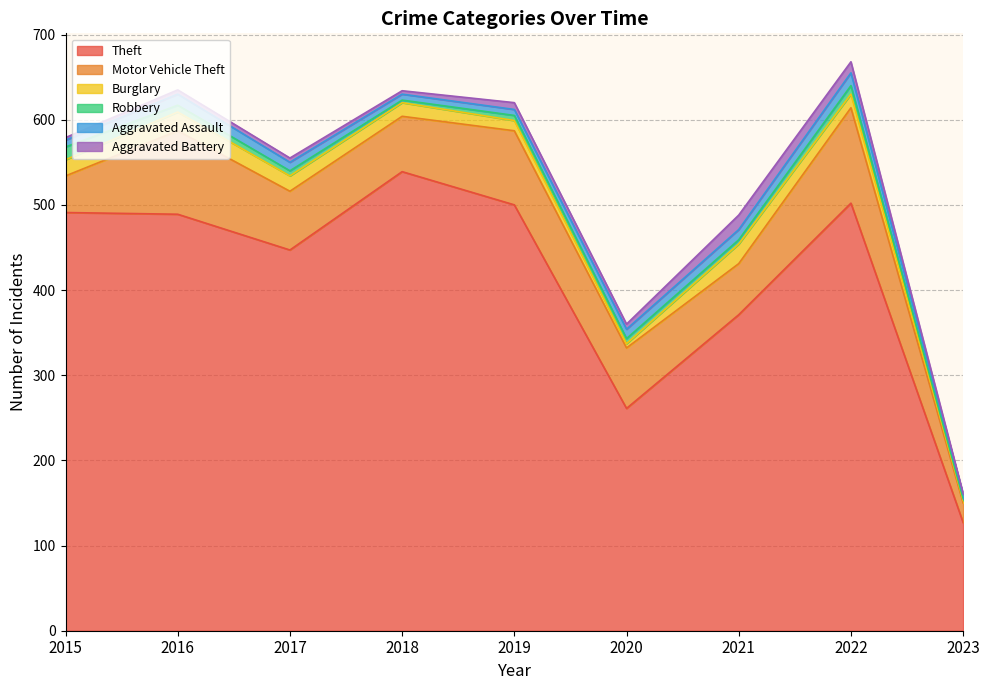

Which category has the lowest value in the Aggravated Assault series?

2023